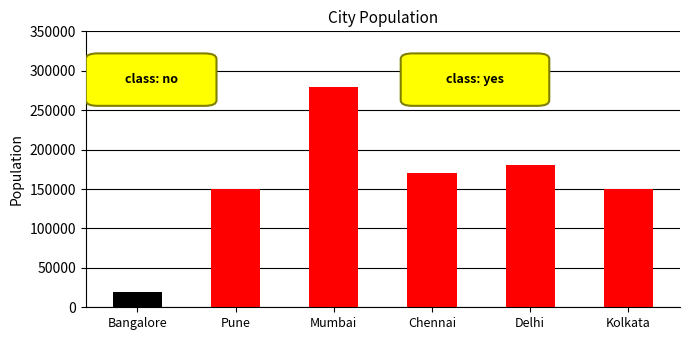

What is the difference between the second highest and second lowest values?

30000